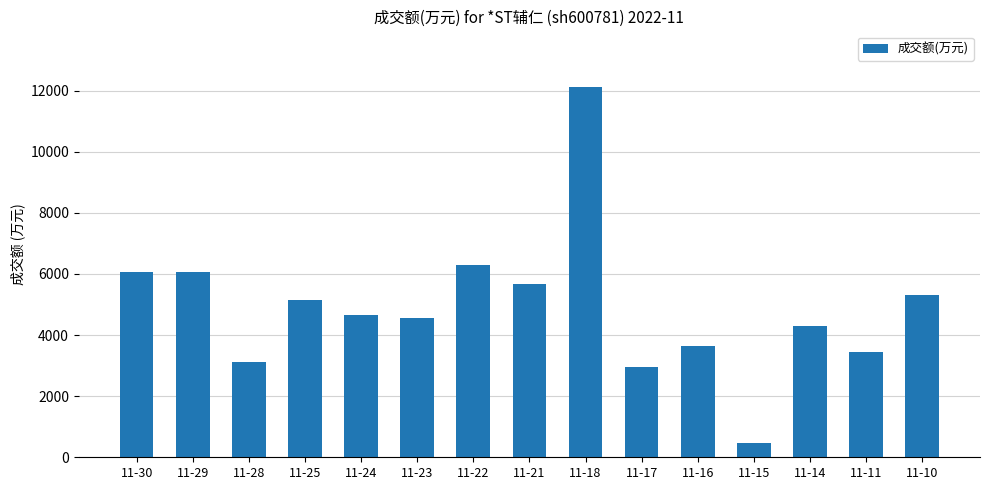

Between 11-30 and 11-28, which is larger?

11-30